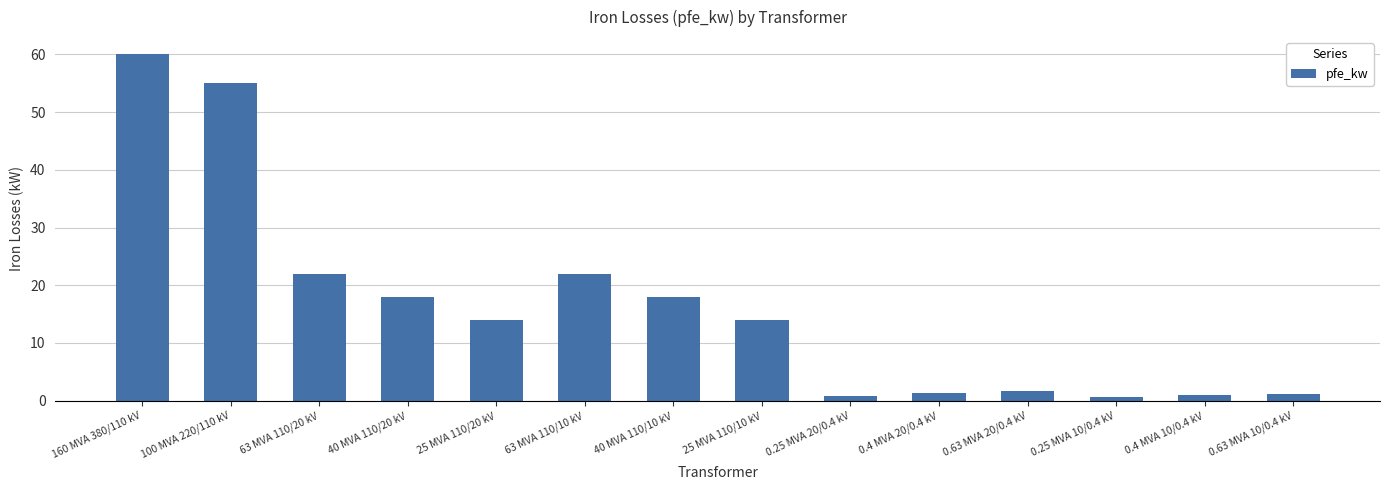

The value at 0.63 MVA 10/0.4 kV is 1.2. True or false?

True